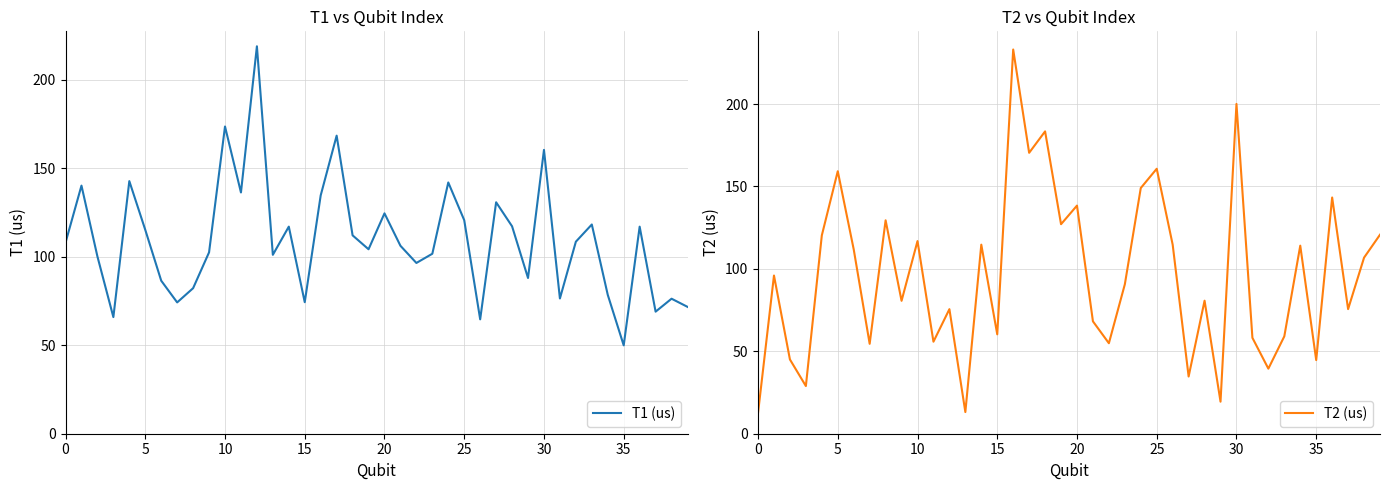

True or false: T1 (us) has a value of 160.5 at 30.

True